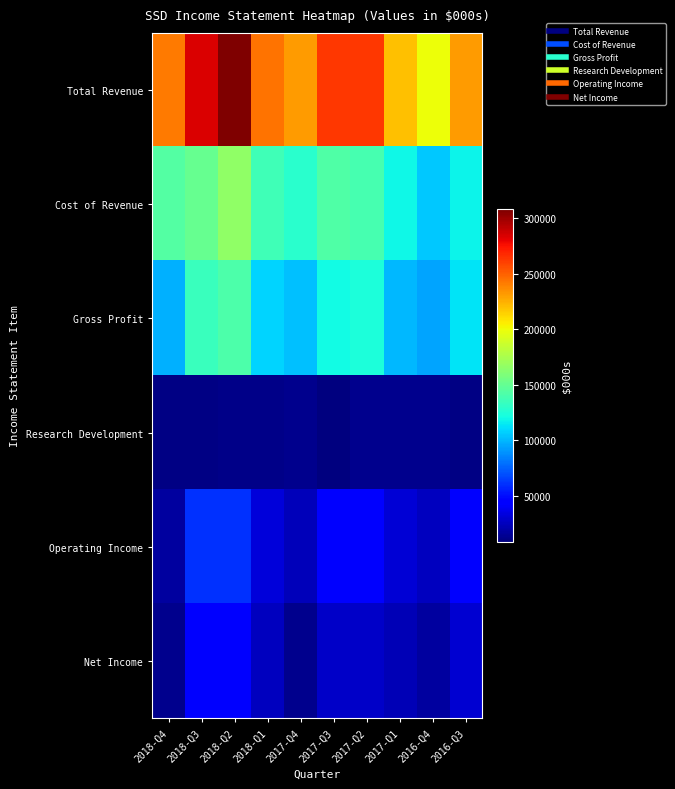

Which series has the widest spread of values?

Total Revenue